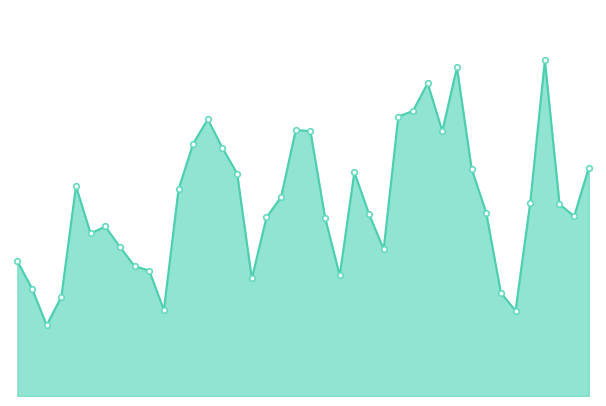

Which series has the largest total across all categories?

成交量_line